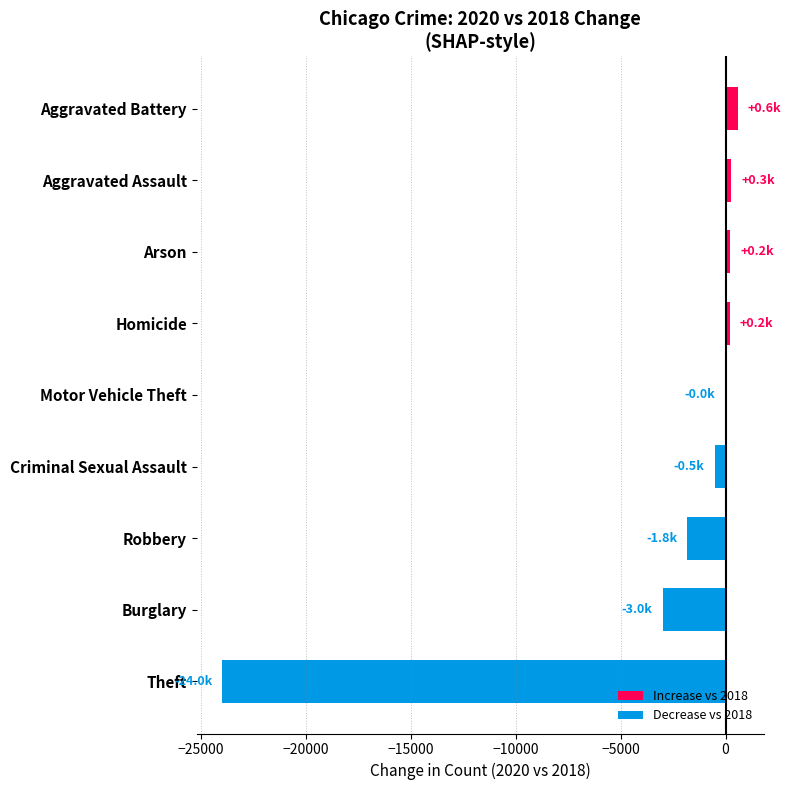

The chart shows a value of -1775 at Burglary. True or false?

False